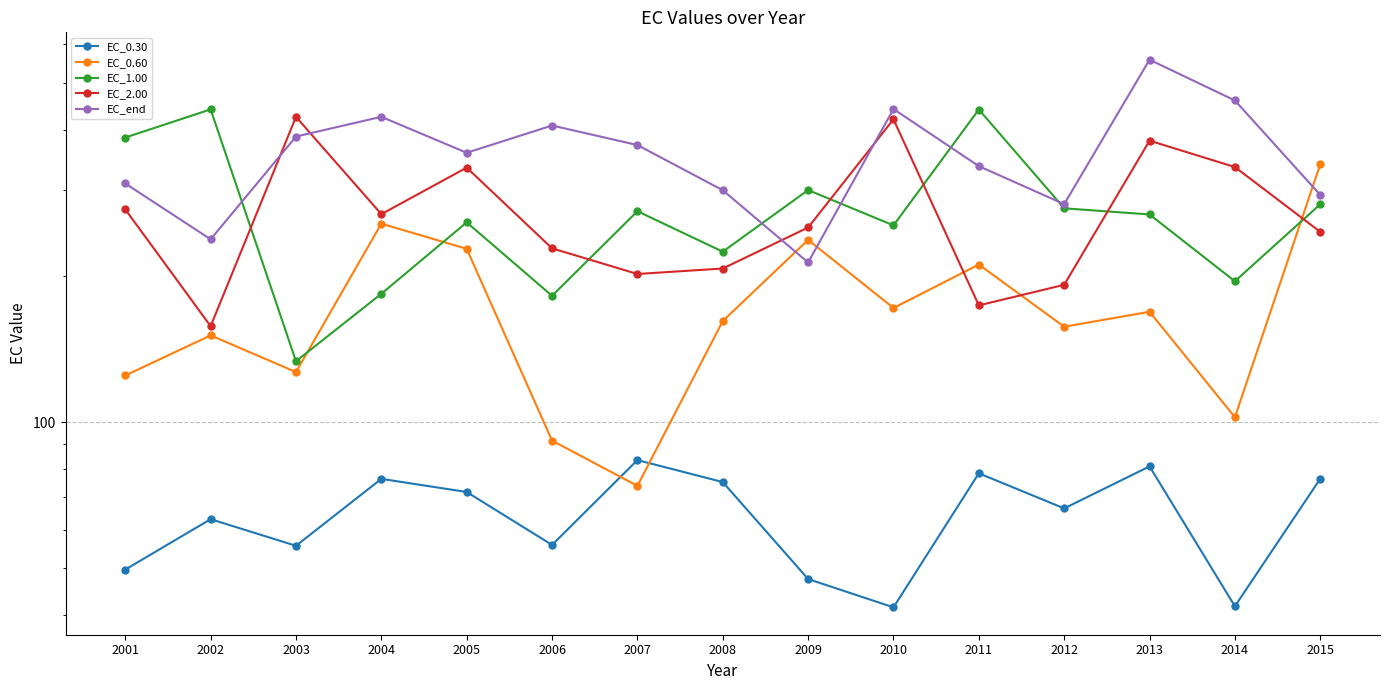

Where is the first local minimum for EC_1.00?

2003